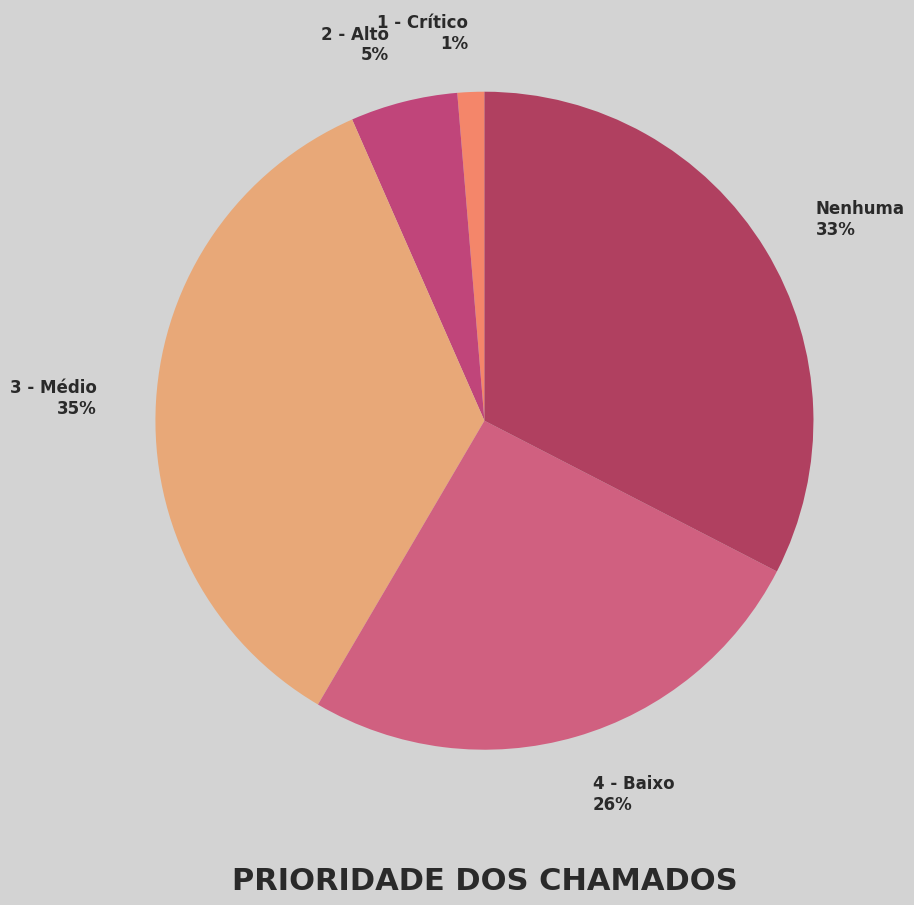

Is there a majority slice in this chart?

No